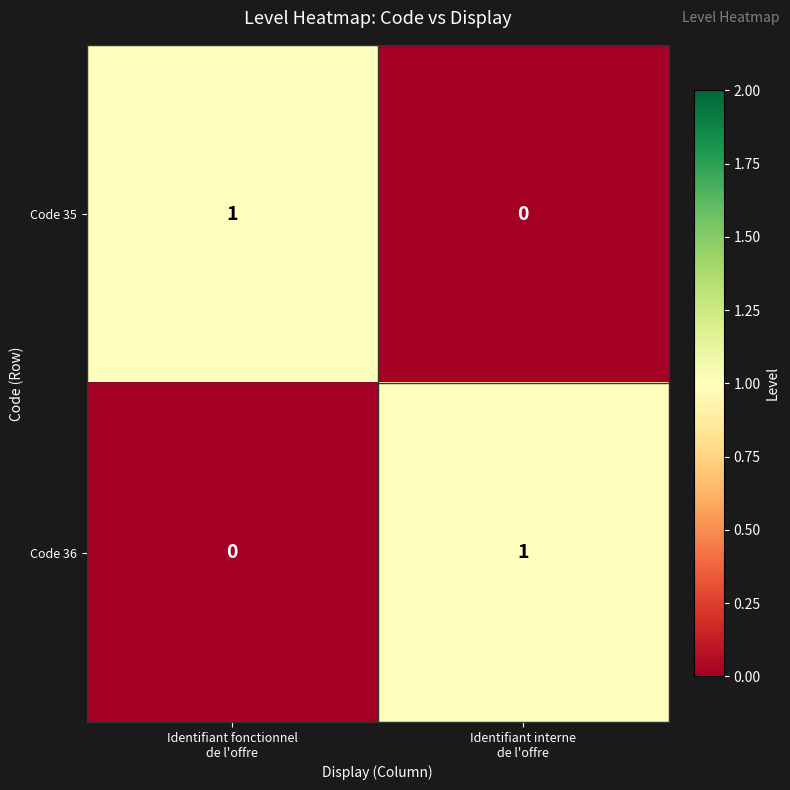

At how many categories does at least one series exceed 0?

2